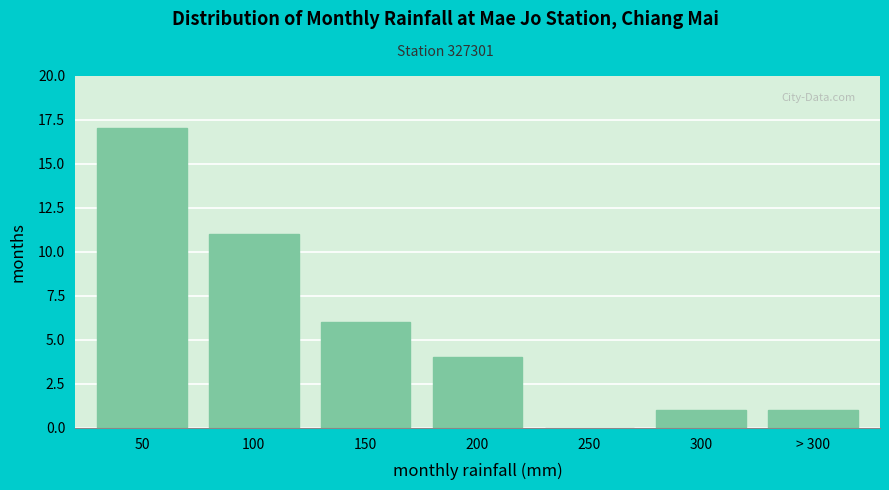

Reading left to right, list all the values displayed in this chart.

50=17	100=11	150=6	200=4	250=0	300=1	> 300=1